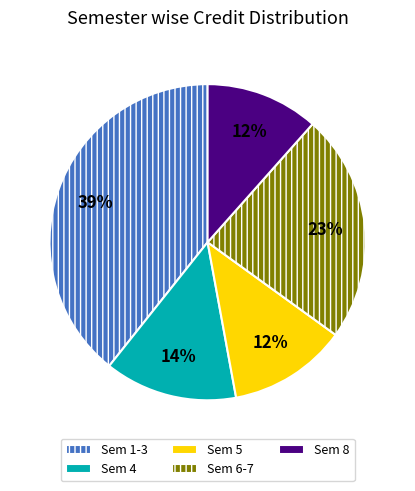

Is Sem 6-7 the majority of the pie?

No